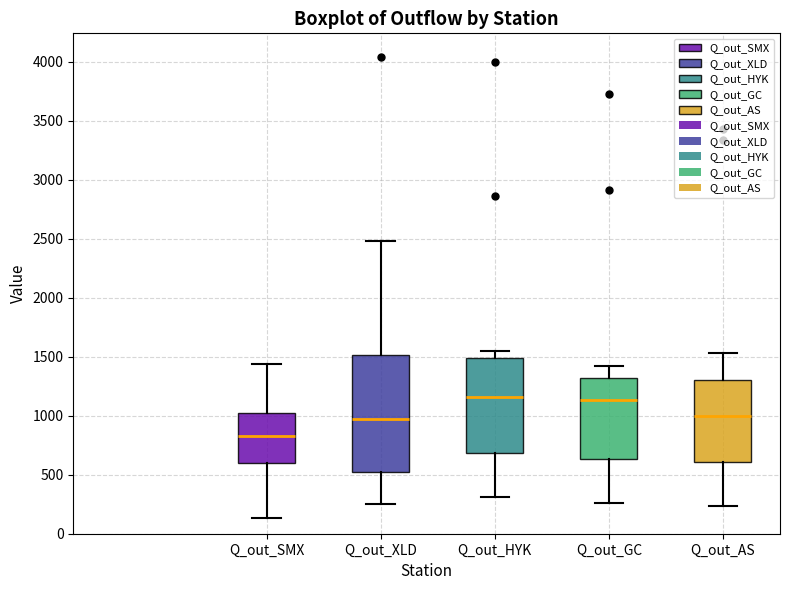

Comparing the boxes themselves (not the whiskers), which one is the tallest?

Q_out_XLD